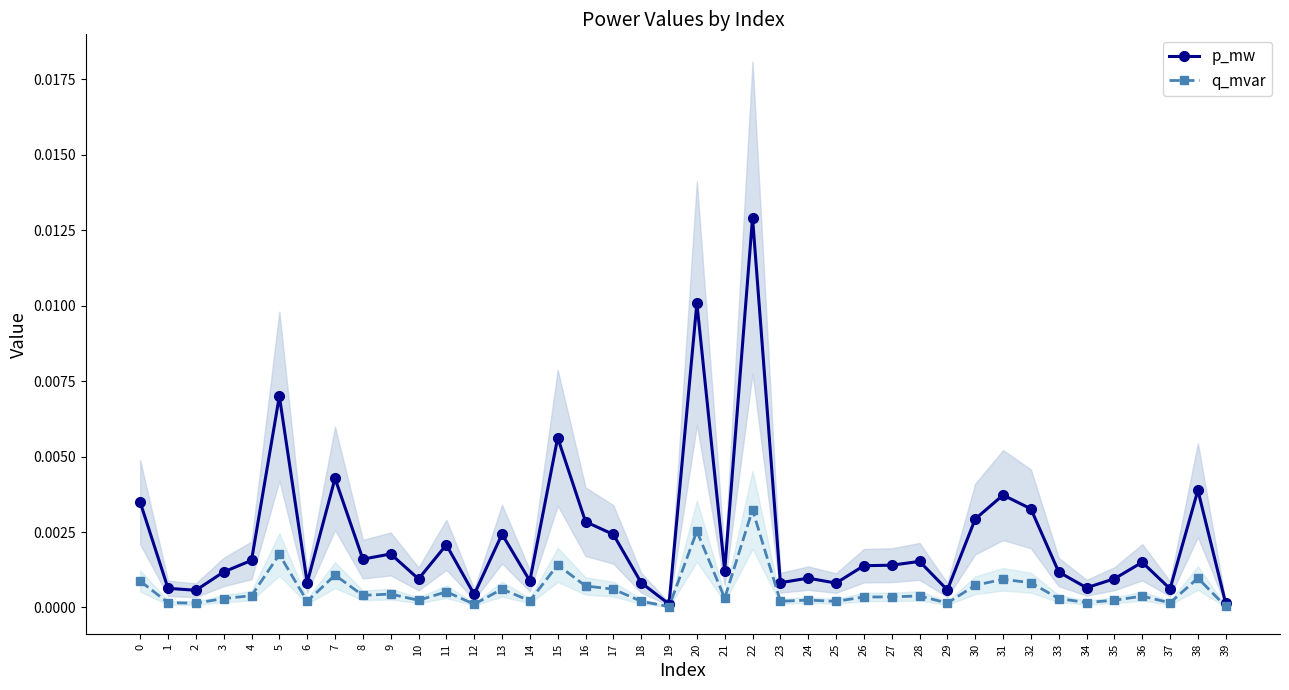

Where is the first local minimum for p_mw?

2